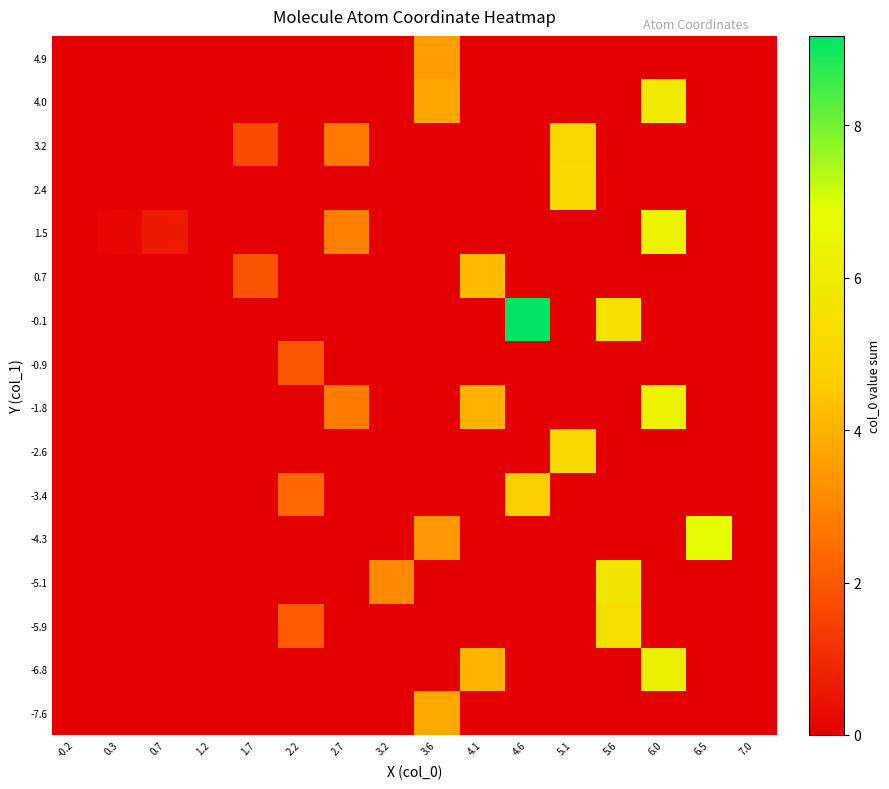

Reading left to right, what are all the values shown in this chart?

-7.6: -0.2=0.0	0.3=0.0	0.7=0.0	1.2=0.0	1.7=0.0	2.2=0.0	2.7=0.0	3.2=0.0	3.6=3.8	4.1=0.0	4.6=0.0	5.1=0.0	5.6=0.0	6.0=0.0	6.5=0.0	7.0=0.0
-6.8: -0.2=0.0	0.3=0.0	0.7=0.0	1.2=0.0	1.7=0.0	2.2=0.0	2.7=0.0	3.2=0.0	3.6=0.0	4.1=4.1	4.6=0.0	5.1=0.0	5.6=0.0	6.0=6.2	6.5=0.0	7.0=0.0
-5.9: -0.2=0.0	0.3=0.0	0.7=0.0	1.2=0.0	1.7=0.0	2.2=2.1	2.7=0.0	3.2=0.0	3.6=0.0	4.1=0.0	4.6=0.0	5.1=0.0	5.6=5.4	6.0=0.0	6.5=0.0	7.0=0.0
-5.1: -0.2=0.0	0.3=0.0	0.7=0.0	1.2=0.0	1.7=0.0	2.2=0.0	2.7=0.0	3.2=3.1	3.6=0.0	4.1=0.0	4.6=0.0	5.1=0.0	5.6=5.7	6.0=0.0	6.5=0.0	7.0=0.0
-4.3: -0.2=0.0	0.3=0.0	0.7=0.0	1.2=0.0	1.7=0.0	2.2=0.0	2.7=0.0	3.2=0.0	3.6=3.4	4.1=0.0	4.6=0.0	5.1=0.0	5.6=0.0	6.0=0.0	6.5=6.8	7.0=0.0
-3.4: -0.2=0.0	0.3=0.0	0.7=0.0	1.2=0.0	1.7=0.0	2.2=2.4	2.7=0.0	3.2=0.0	3.6=0.0	4.1=0.0	4.6=4.8	5.1=0.0	5.6=0.0	6.0=0.0	6.5=0.0	7.0=0.0
-2.6: -0.2=0.0	0.3=0.0	0.7=0.0	1.2=0.0	1.7=0.0	2.2=0.0	2.7=0.0	3.2=0.0	3.6=0.0	4.1=0.0	4.6=0.0	5.1=5.1	5.6=0.0	6.0=0.0	6.5=0.0	7.0=0.0
-1.8: -0.2=0.0	0.3=0.0	0.7=0.0	1.2=0.0	1.7=0.0	2.2=0.0	2.7=2.8	3.2=0.0	3.6=0.0	4.1=4.0	4.6=0.0	5.1=0.0	5.6=0.0	6.0=6.3	6.5=0.0	7.0=0.0
-0.9: -0.2=0.0	0.3=0.0	0.7=0.0	1.2=0.0	1.7=0.0	2.2=2.0	2.7=0.0	3.2=0.0	3.6=0.0	4.1=0.0	4.6=0.0	5.1=0.0	5.6=0.0	6.0=0.0	6.5=0.0	7.0=0.0
-0.1: -0.2=0.0	0.3=0.0	0.7=0.0	1.2=0.0	1.7=0.0	2.2=0.0	2.7=0.0	3.2=0.0	3.6=0.0	4.1=0.0	4.6=9.2	5.1=0.0	5.6=5.6	6.0=0.0	6.5=0.0	7.0=0.0
0.7: -0.2=0.0	0.3=0.0	0.7=0.0	1.2=0.0	1.7=1.9	2.2=0.0	2.7=0.0	3.2=0.0	3.6=0.0	4.1=4.2	4.6=0.0	5.1=0.0	5.6=0.0	6.0=0.0	6.5=0.0	7.0=0.0
1.5: -0.2=0.0	0.3=0.2	0.7=0.6	1.2=0.0	1.7=0.0	2.2=0.0	2.7=2.9	3.2=0.0	3.6=0.0	4.1=0.0	4.6=0.0	5.1=0.0	5.6=0.0	6.0=6.3	6.5=0.0	7.0=0.0
2.4: -0.2=0.0	0.3=0.0	0.7=0.0	1.2=0.0	1.7=0.0	2.2=0.0	2.7=0.0	3.2=0.0	3.6=0.0	4.1=0.0	4.6=0.0	5.1=5.3	5.6=0.0	6.0=0.0	6.5=0.0	7.0=0.0
3.2: -0.2=0.0	0.3=0.0	0.7=0.0	1.2=0.0	1.7=1.7	2.2=0.0	2.7=2.7	3.2=0.0	3.6=0.0	4.1=0.0	4.6=0.0	5.1=5.1	5.6=0.0	6.0=0.0	6.5=0.0	7.0=0.0
4.0: -0.2=0.0	0.3=0.0	0.7=0.0	1.2=0.0	1.7=0.0	2.2=0.0	2.7=0.0	3.2=0.0	3.6=3.7	4.1=0.0	4.6=0.0	5.1=0.0	5.6=0.0	6.0=5.9	6.5=0.0	7.0=0.0
4.9: -0.2=0.0	0.3=0.0	0.7=0.0	1.2=0.0	1.7=0.0	2.2=0.0	2.7=0.0	3.2=0.0	3.6=3.6	4.1=0.0	4.6=0.0	5.1=0.0	5.6=0.0	6.0=0.0	6.5=0.0	7.0=0.0